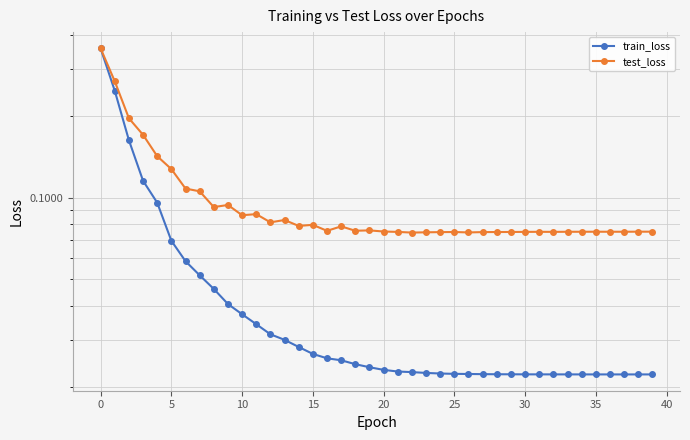

Is it true that test_loss equals 0.1 at 14?

True